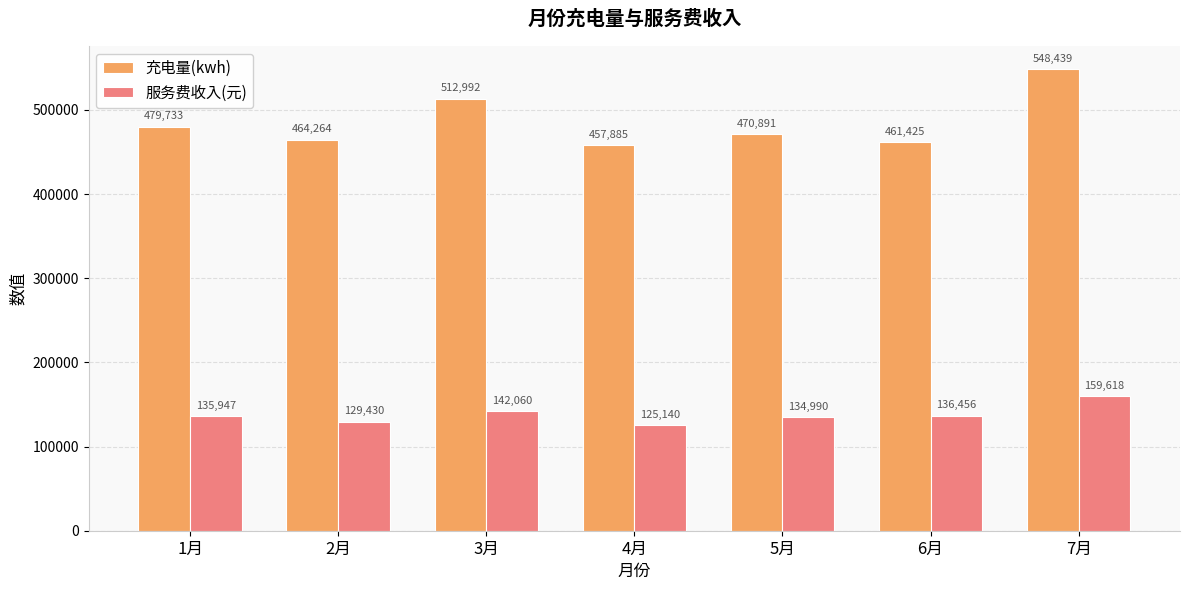

Which series has the largest total across all categories?

充电量(kwh)